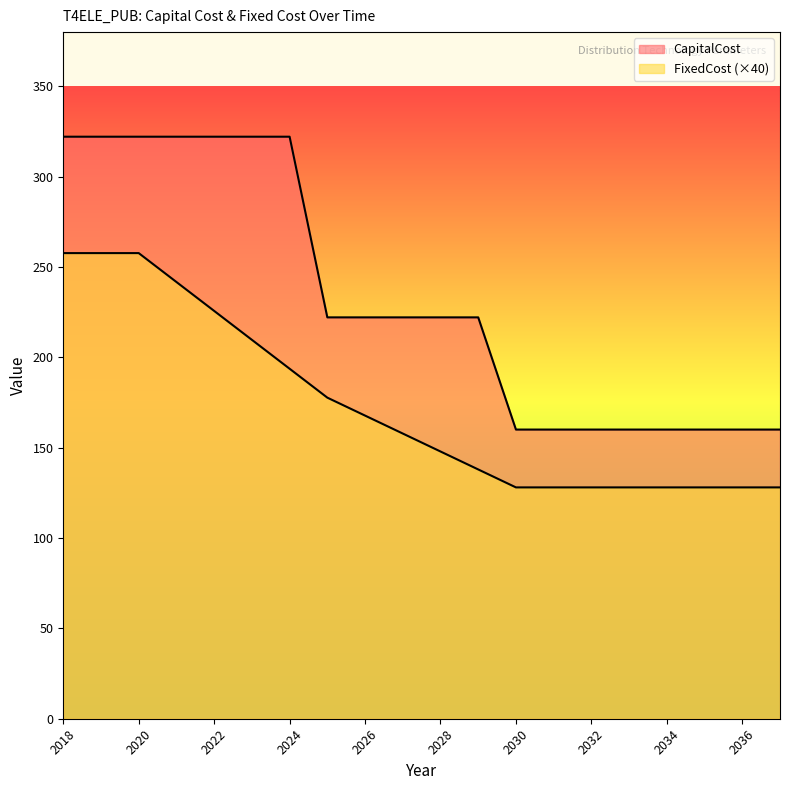

How many series are shown in this chart?

2